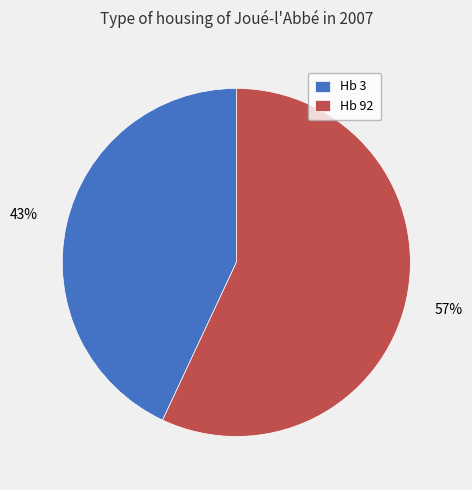

What is the ratio of the value at Hb 92 to the value at Hb 3?

1.3